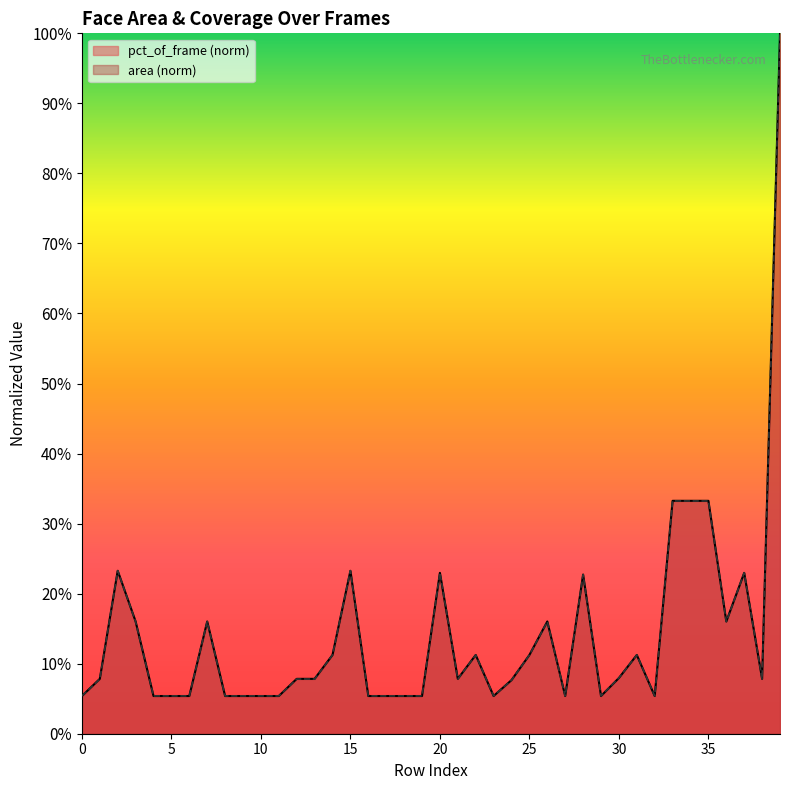

Which label corresponds to the largest value in the chart?

39